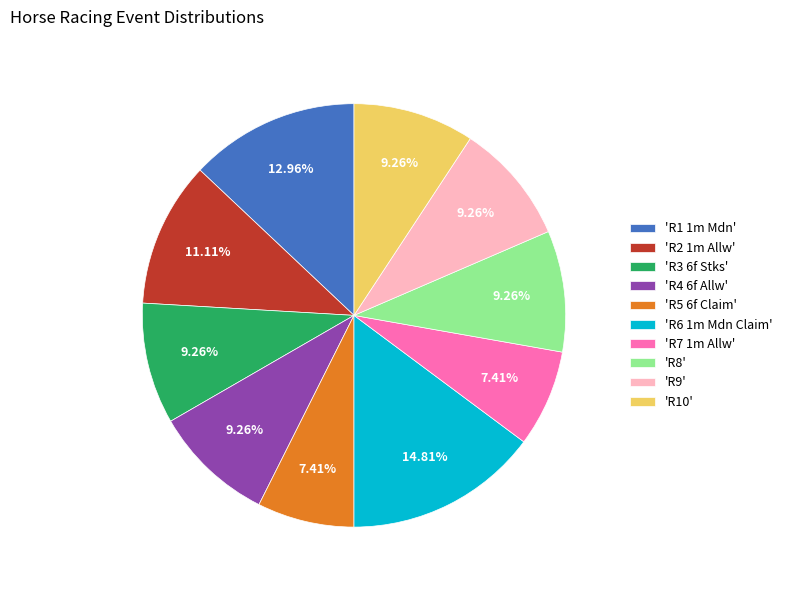

How many segments does this pie chart have?

10